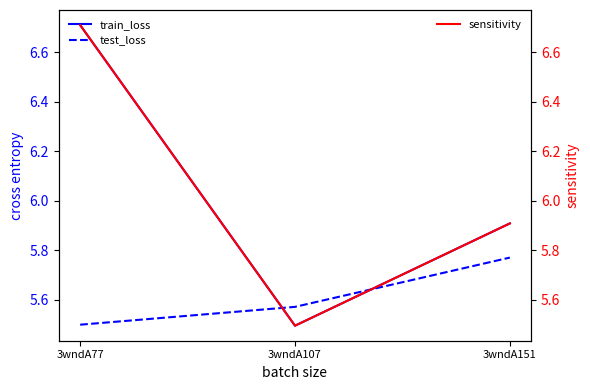

Reading left to right, what are all the values shown in this chart?

train_loss: 6.7	5.5	5.9
test_loss: 5.5	5.6	5.8
sensitivity: 6.7	5.5	5.9